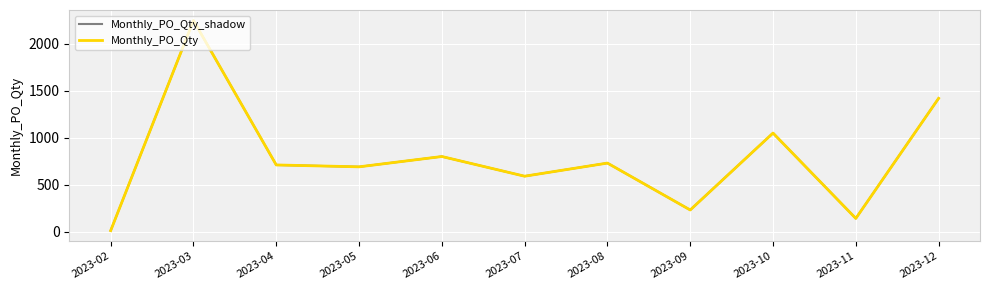

Which series has the largest total across all categories?

Monthly_PO_Qty_shadow